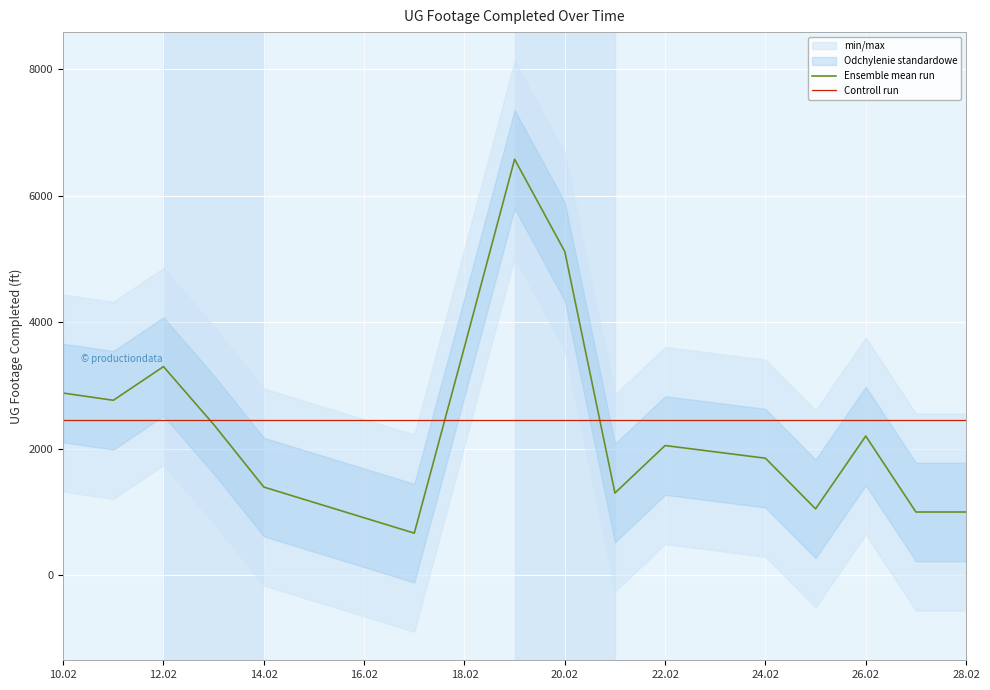

Which category has the lowest value in the Controll run series?

10.02